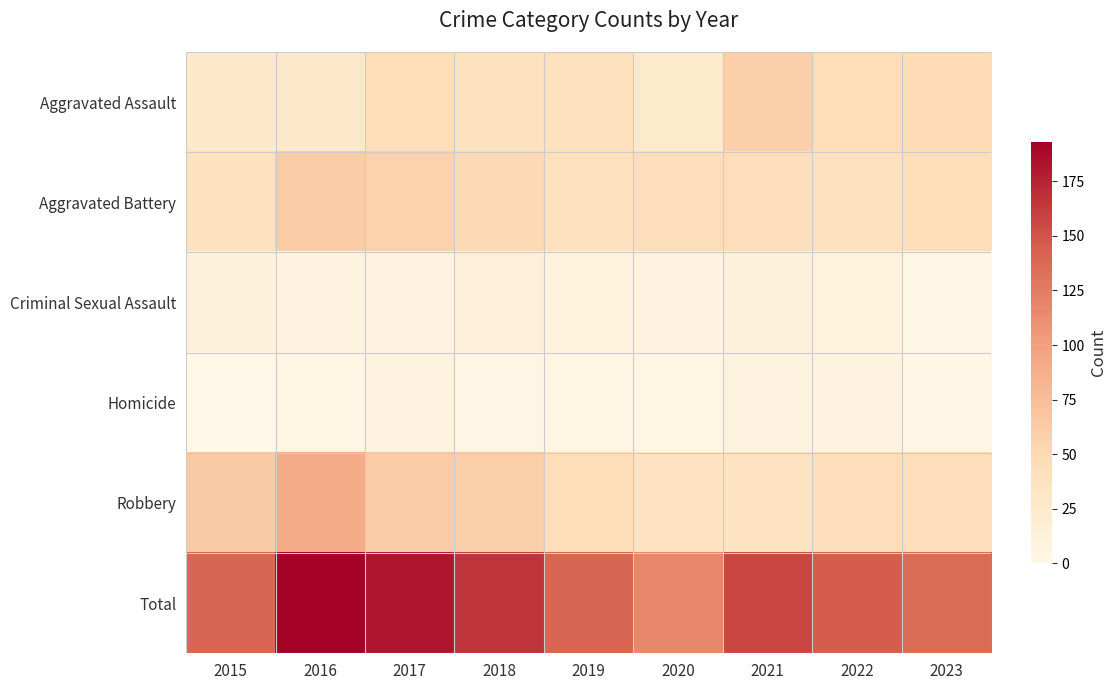

Reading left to right, transcribe all the data shown in this chart.

Aggravated Assault: 2015=27	2016=27	2017=45	2018=38	2019=41	2020=26	2021=59	2022=45	2023=47
Aggravated Battery: 2015=38	2016=62	2017=57	2018=50	2019=40	2020=43	2021=43	2022=40	2023=45
Criminal Sexual Assault: 2015=11	2016=8	2017=9	2018=15	2019=10	2020=8	2021=11	2022=10	2023=1
Homicide: 2015=0	2016=5	2017=8	2018=3	2019=4	2020=5	2021=9	2022=8	2023=1
Robbery: 2015=64	2016=91	2017=63	2018=60	2019=45	2020=35	2021=35	2022=43	2023=43
Total: 2015=140	2016=193	2017=182	2018=166	2019=140	2020=117	2021=157	2022=146	2023=137